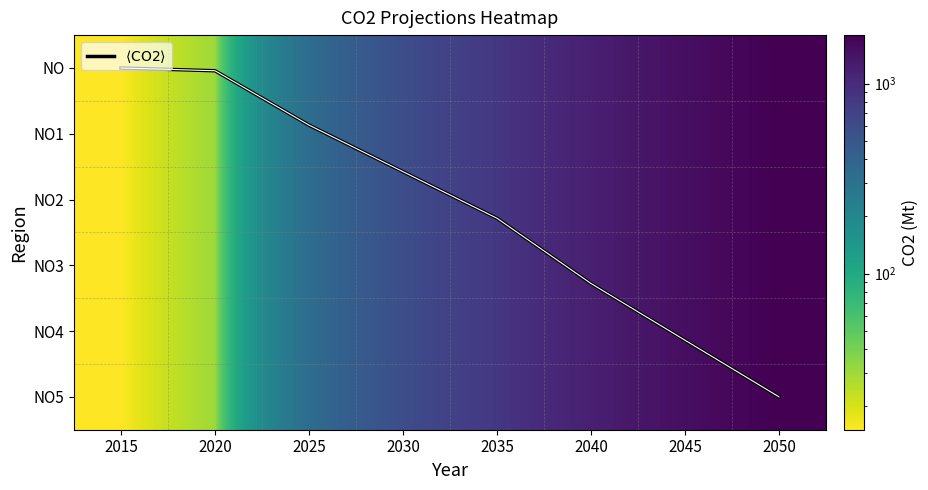

The value of NO3 at 2030 is 1018.1. True or false?

False